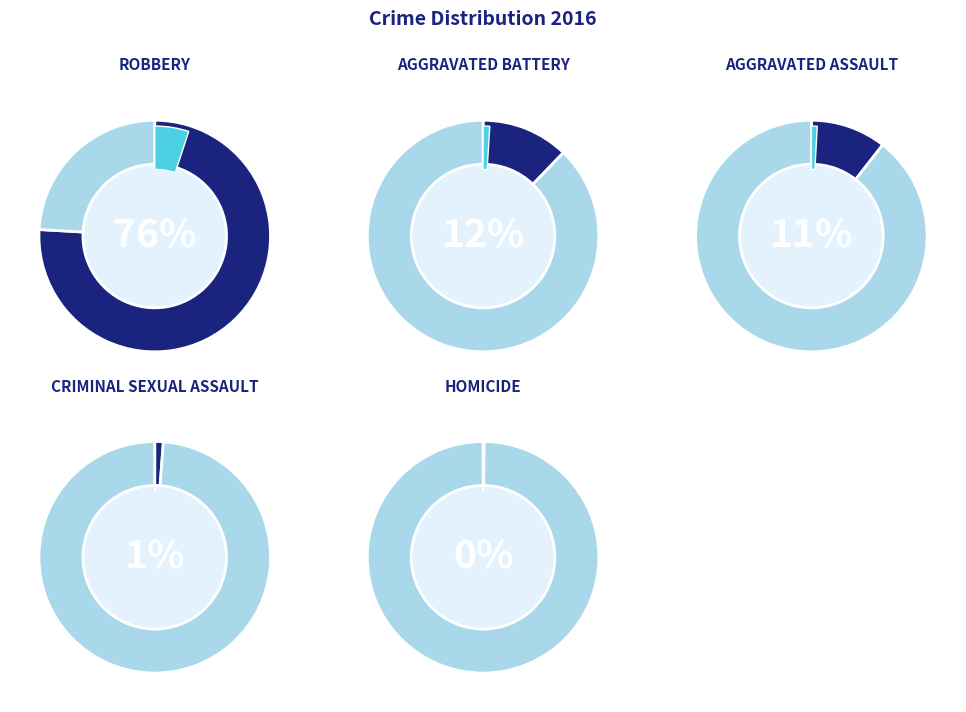

What percentage do Robbery and Aggravated Battery together represent?

88.1%